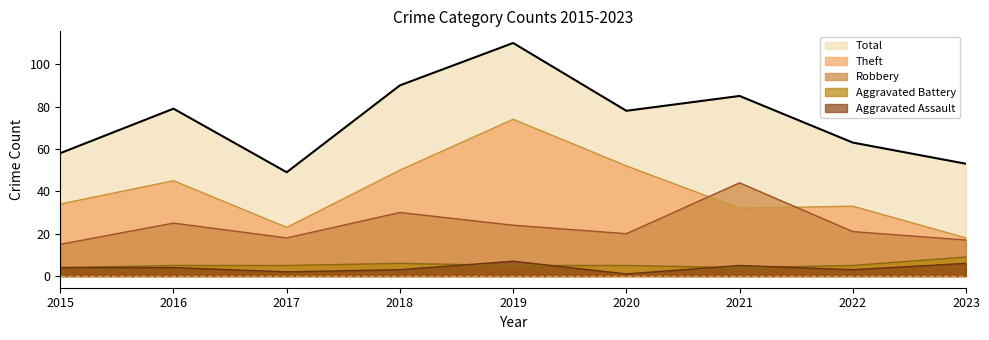

What is the average value of the Total series?

74